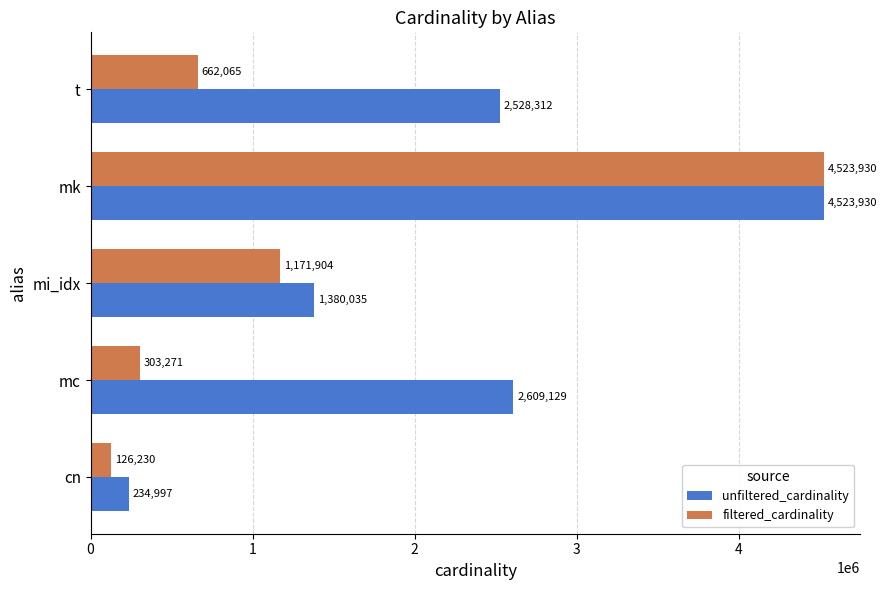

At which category is the sum across all series the highest?

mk